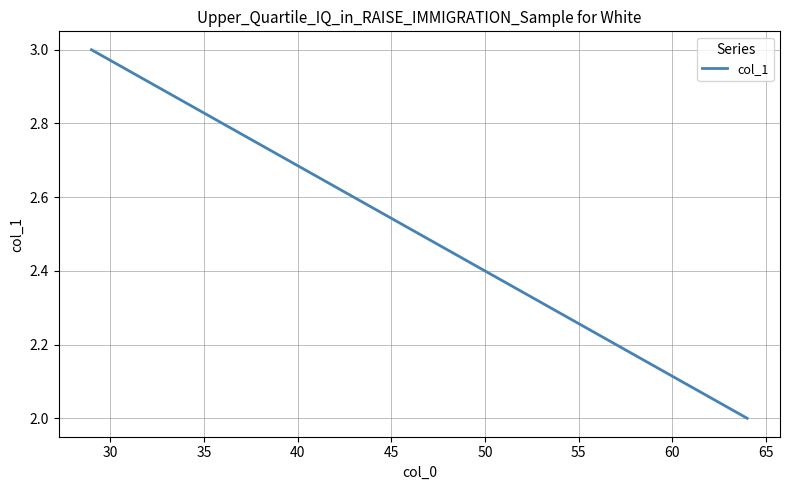

Does the chart display data point markers on the line(s)?

No